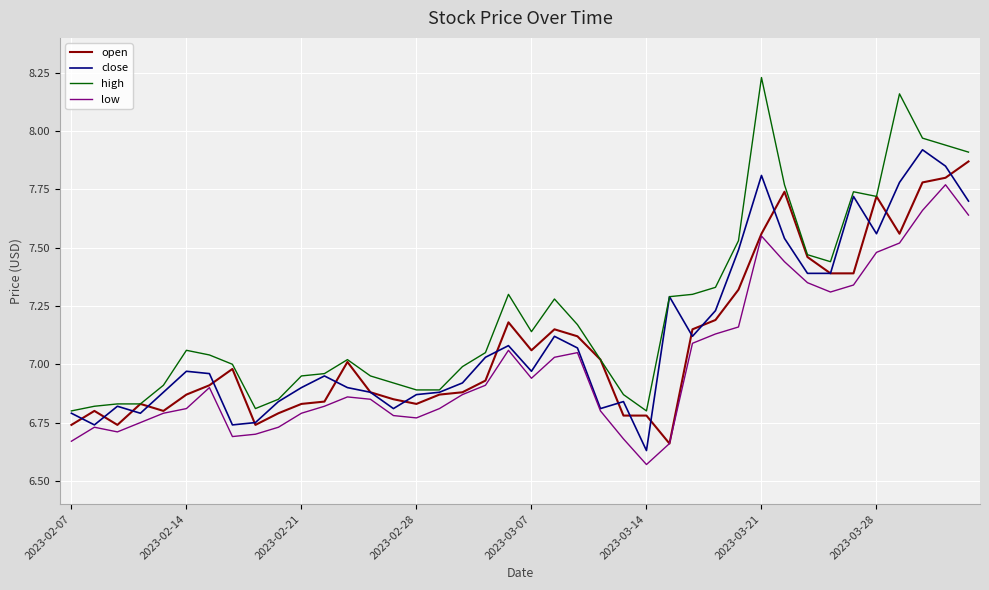

Which series has the largest total across all categories?

high